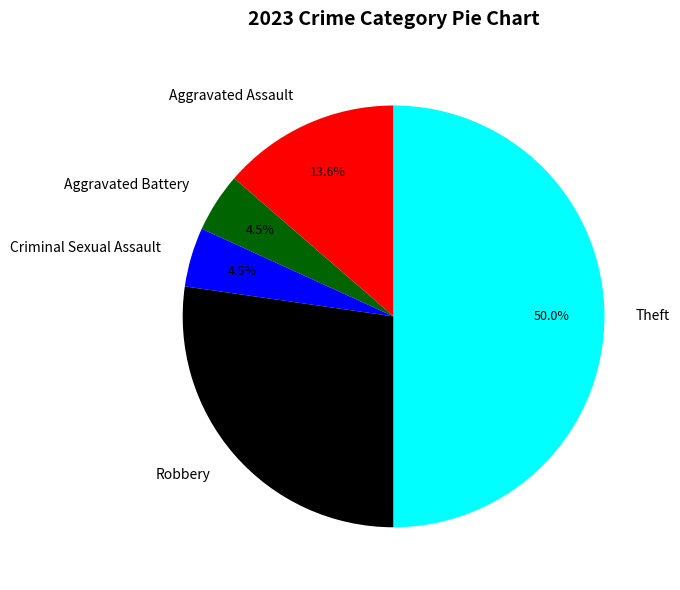

How many slices are in this pie chart?

5